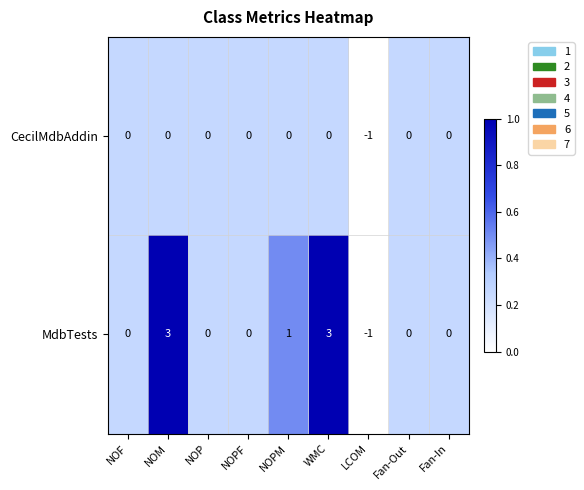

Which category has the lowest value across all series?

LCOM